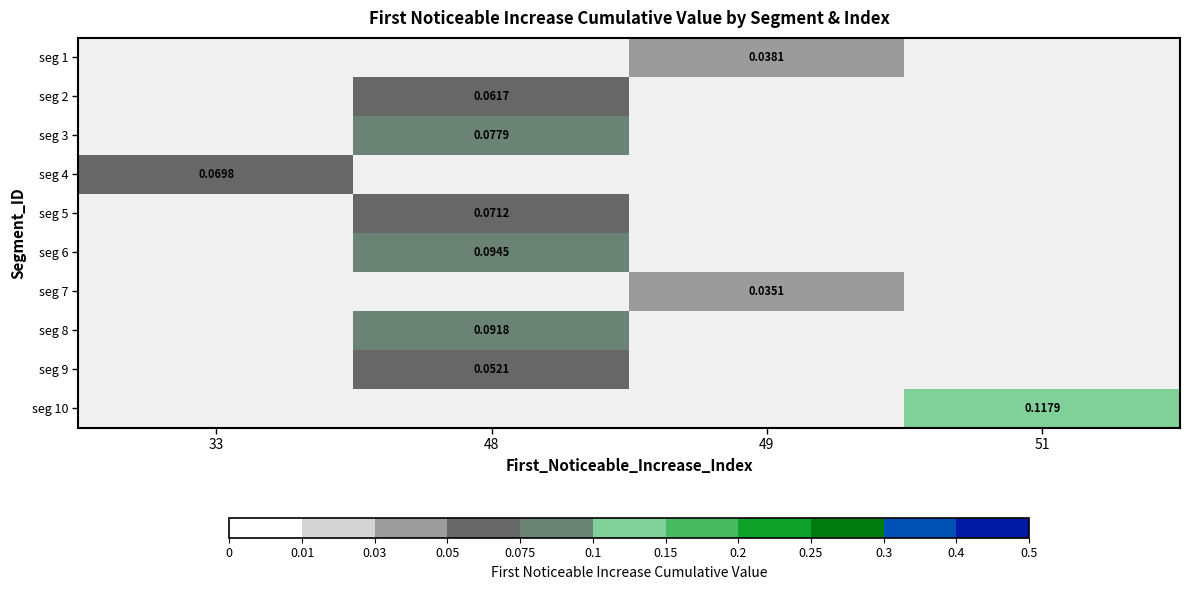

Is the value of seg 5 at 49 greater than the value of seg 7 at 48?

No